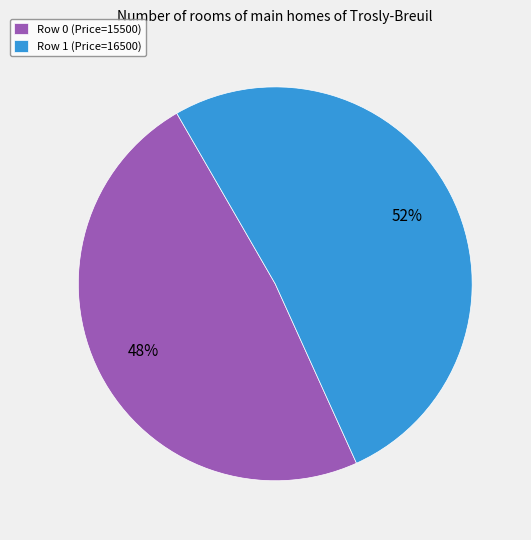

To the nearest percent, what is the average slice percentage?

50%